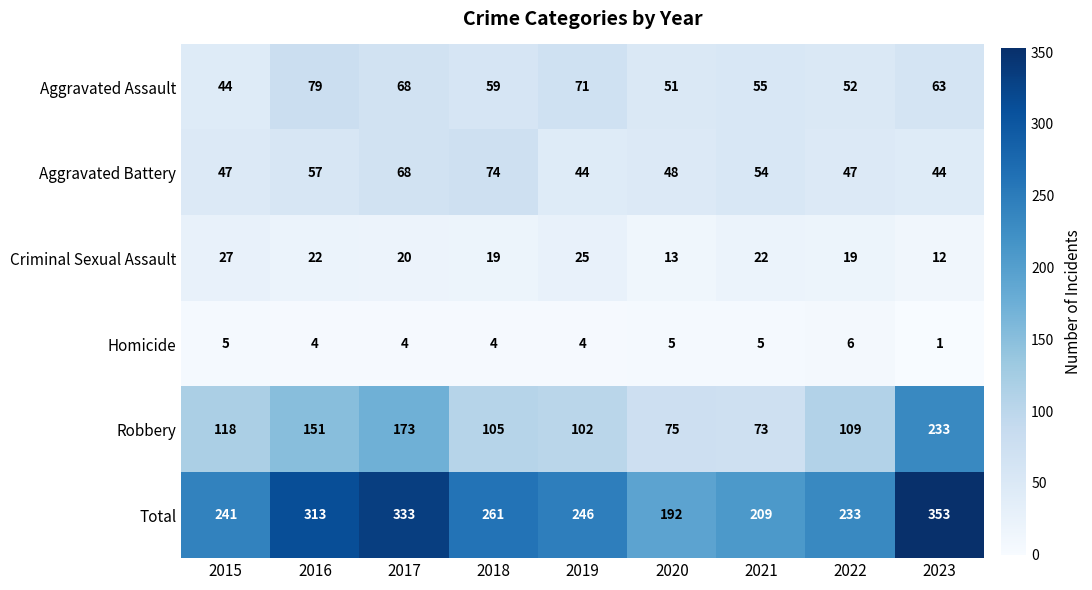

How many data points does each series have?

9